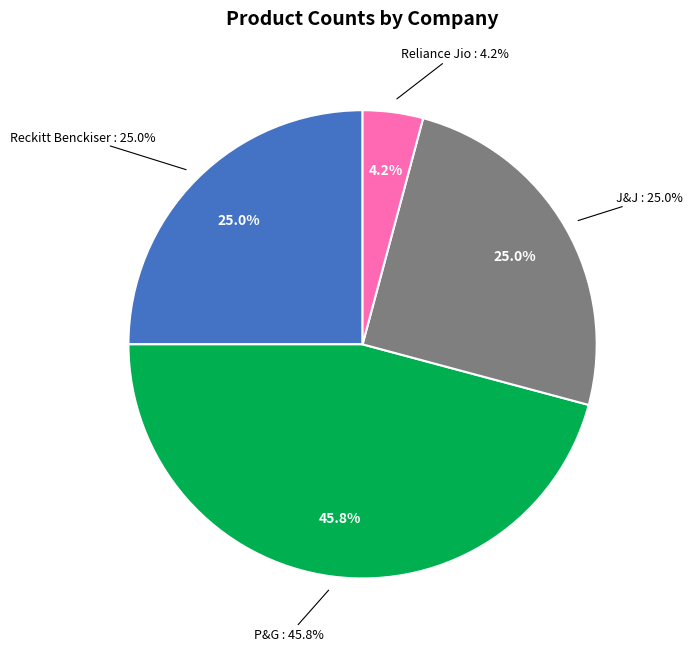

Which slice is the largest?

P&G